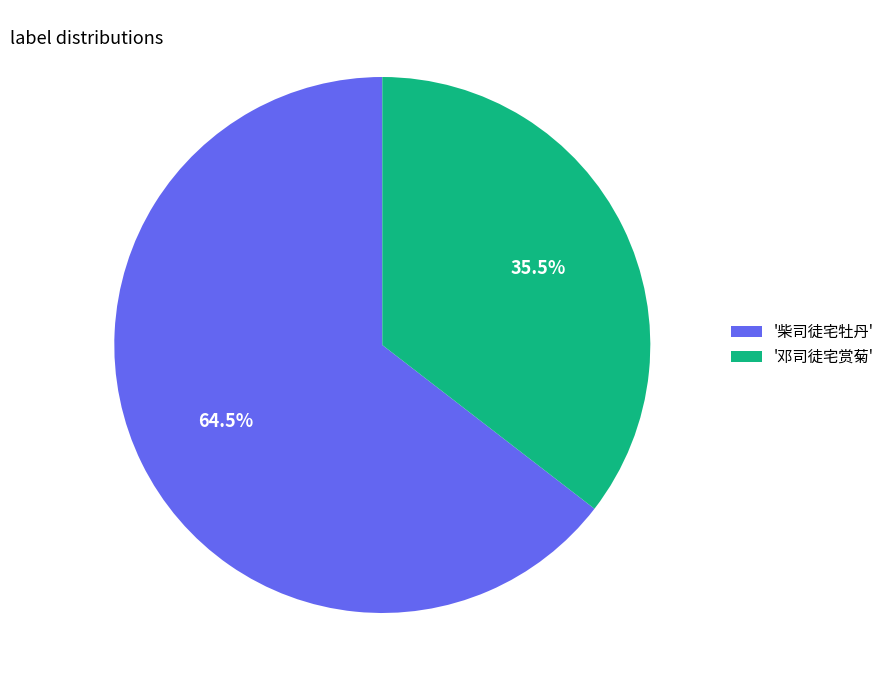

What is the majority slice?

'柴司徒宅牡丹'